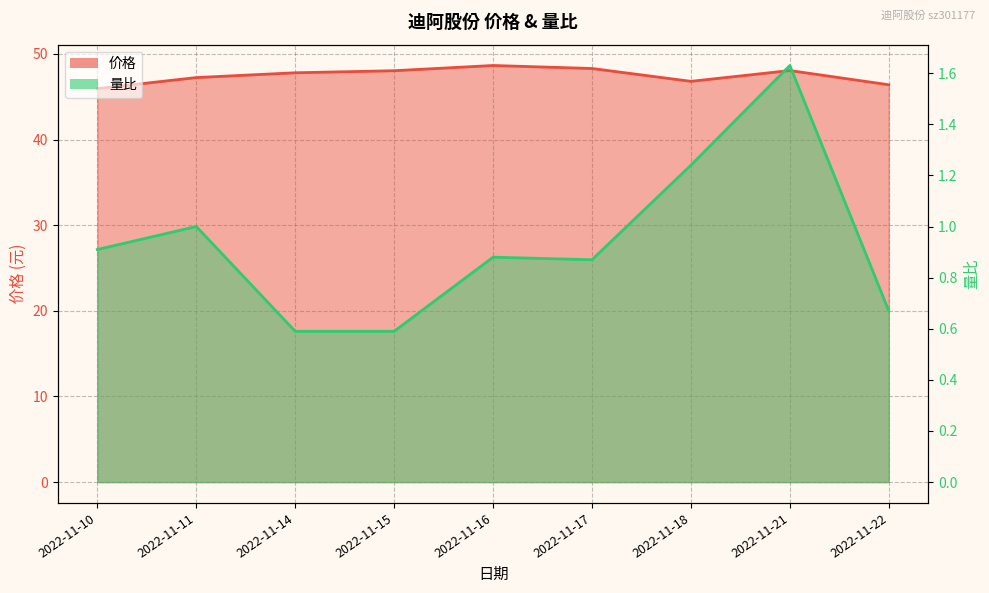

True or false: 价格 and 量比 cross at least once.

False